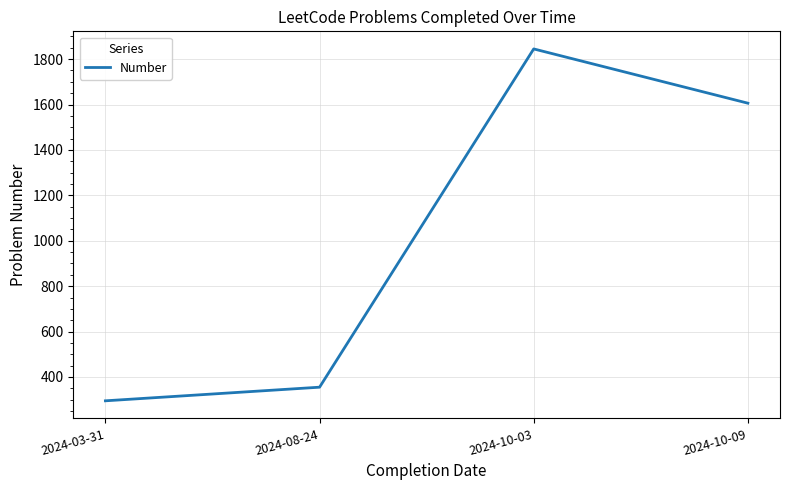

At which category does the data reach its first local peak?

2024-10-03